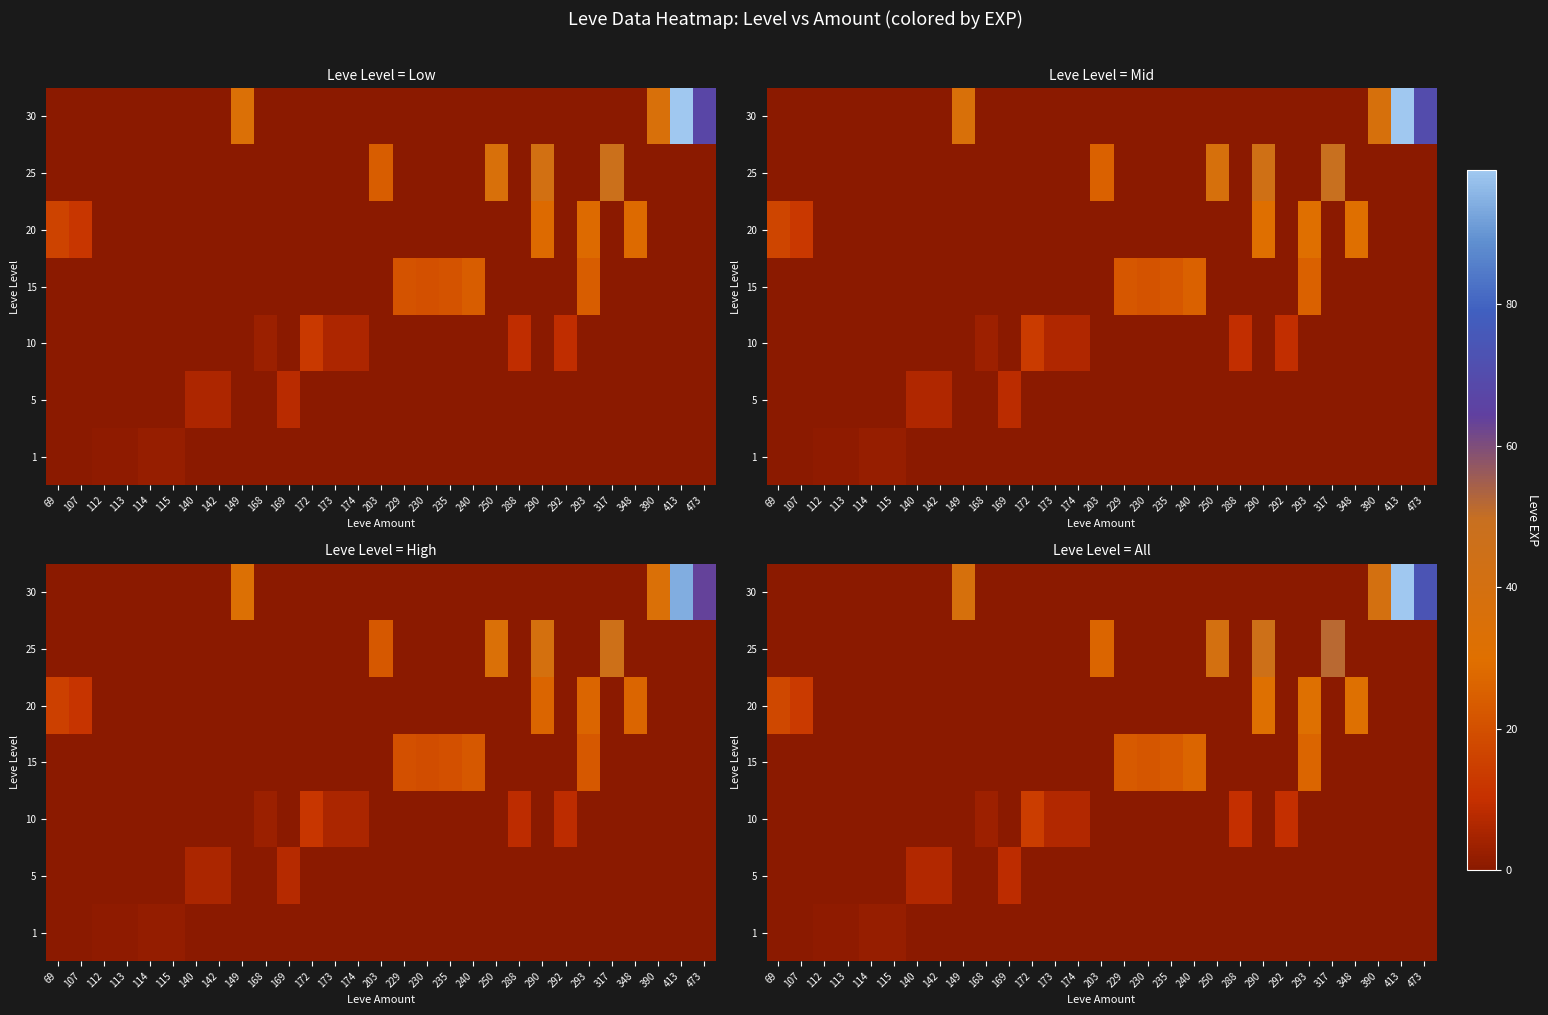

Is it true that 30 equals -44.6 at 292?

False